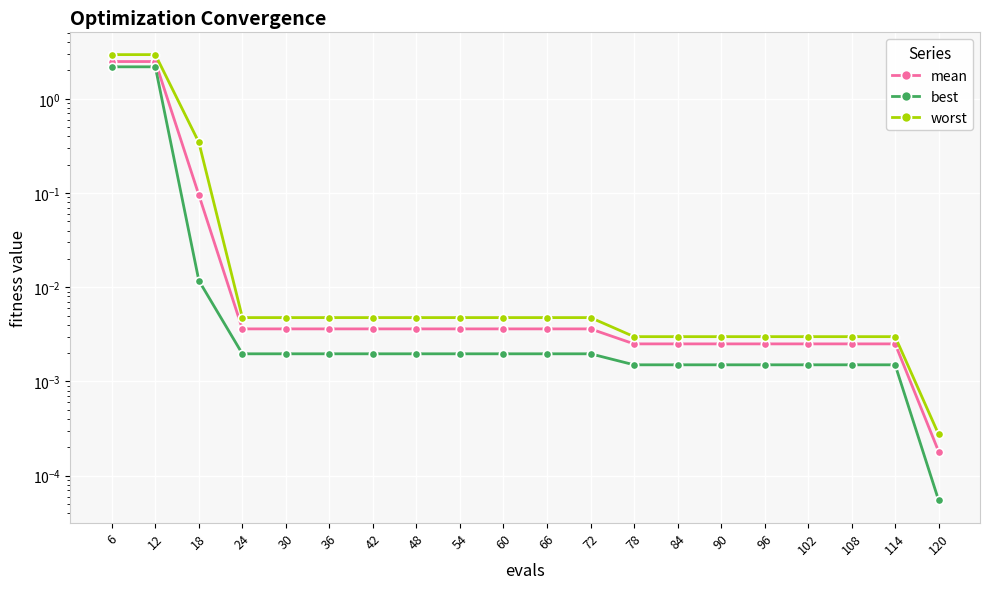

Where is worst nearest to the value 1?

18